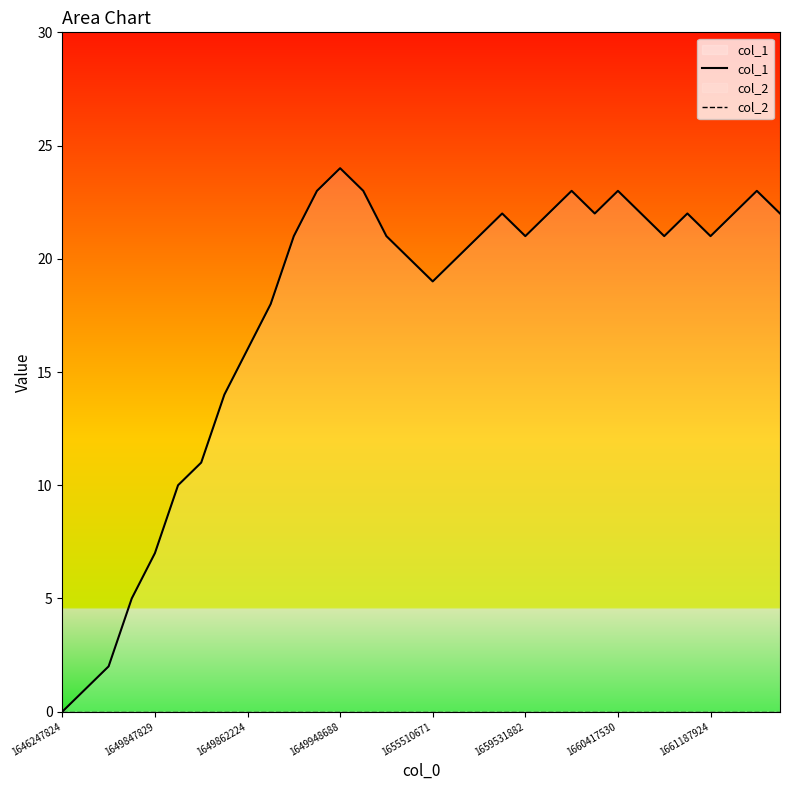

True or false: col_1 and col_2 cross at least once.

False